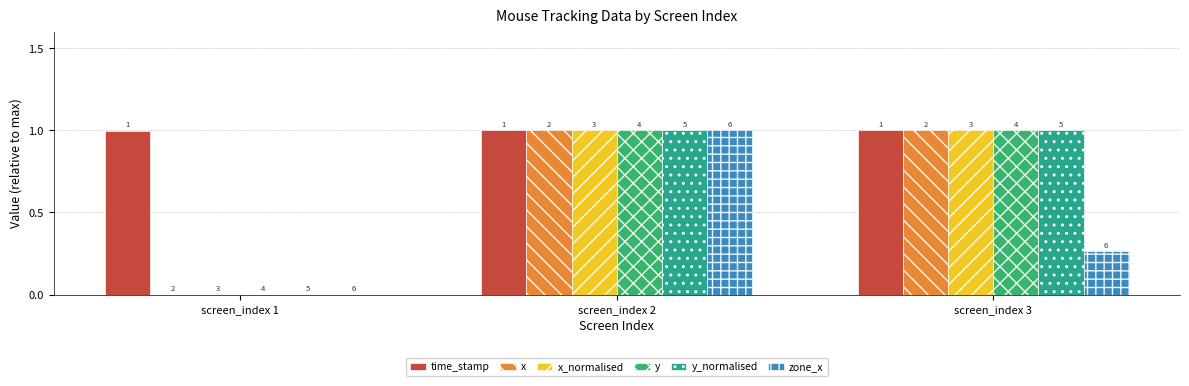

Are the bars grouped side by side (vs. stacked)?

Yes